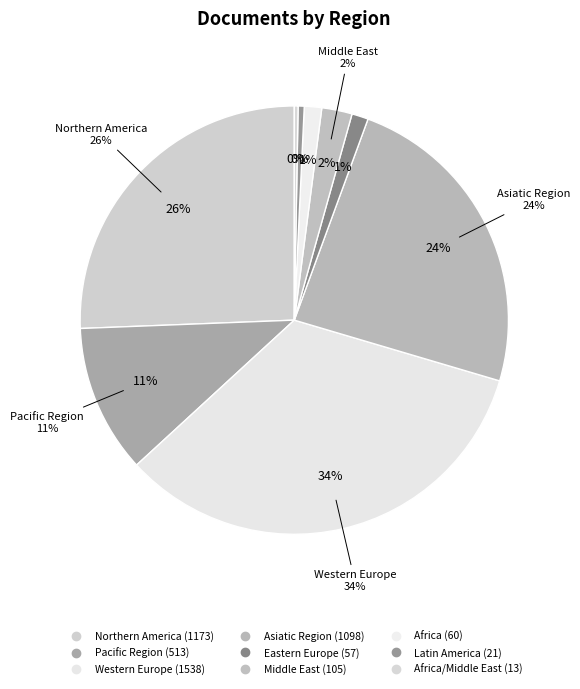

Which has a higher value, Africa/Middle East or Middle East?

Middle East